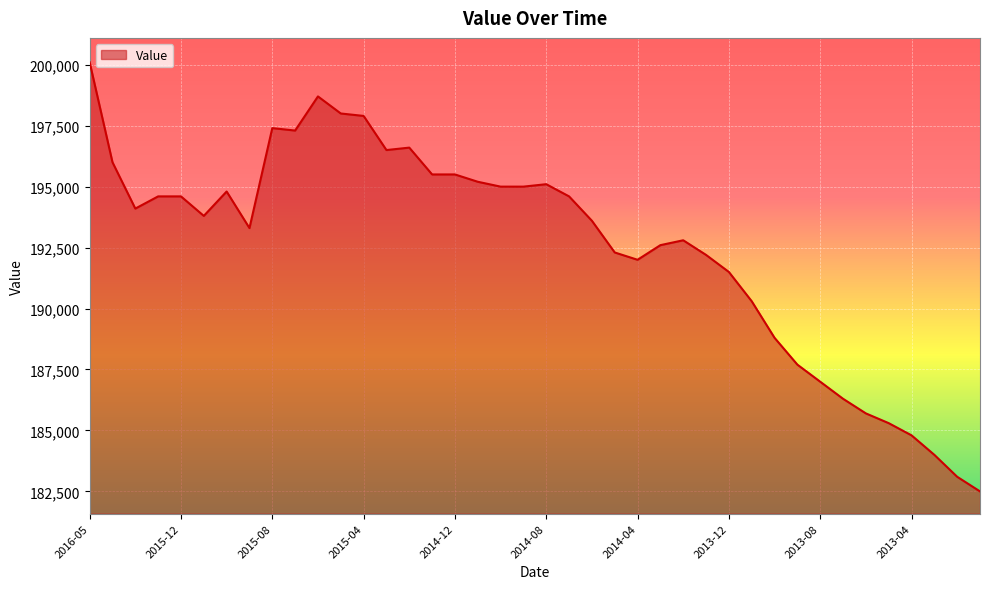

What is the difference between the maximum and minimum values?

17600